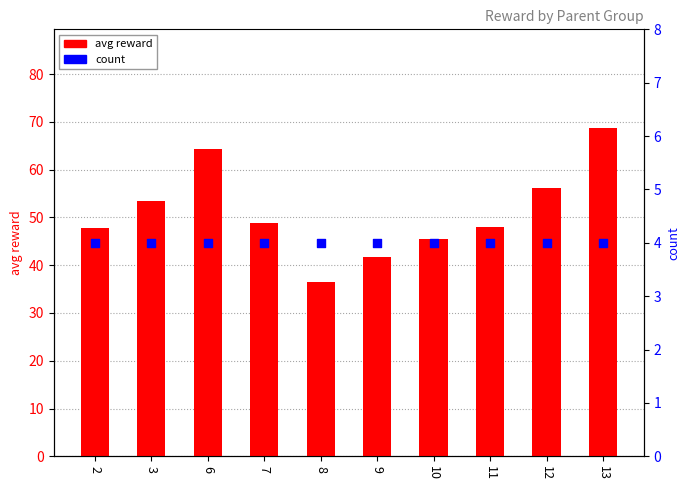

At which category is the sum across all series the highest?

13